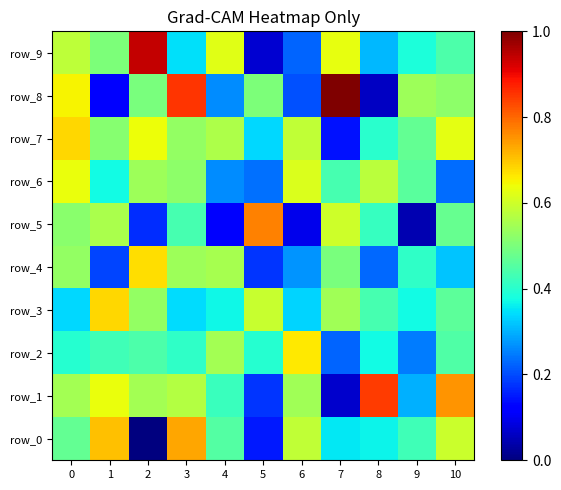

Which series has the widest spread of values?

row_8